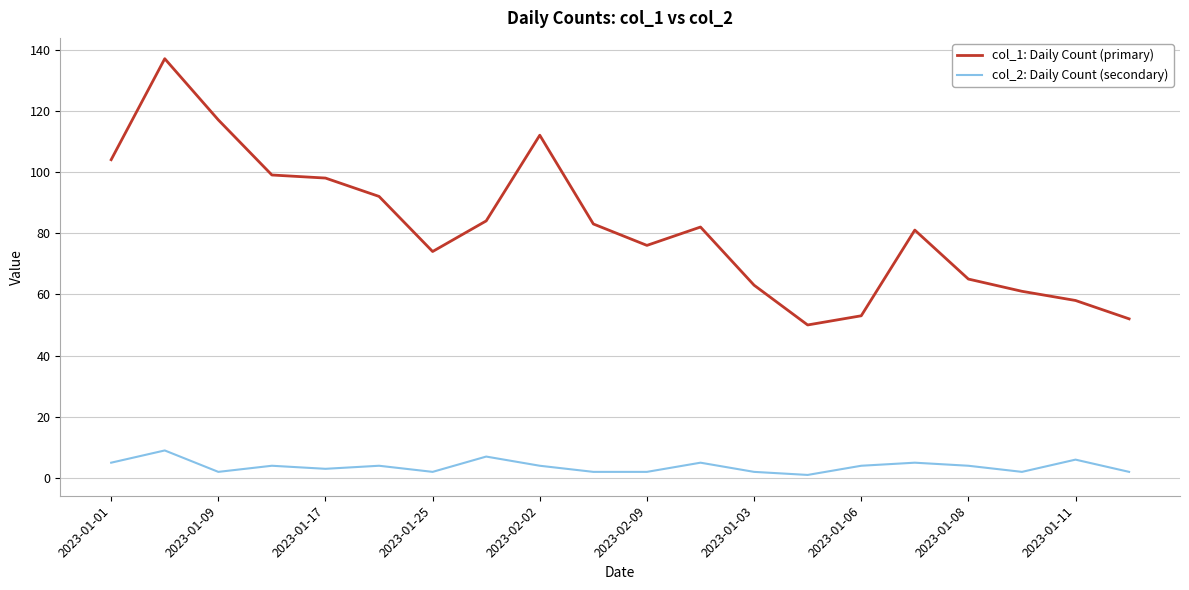

List the series in order of their peak value, lowest first.

col_2: Daily Count (secondary), col_1: Daily Count (primary)